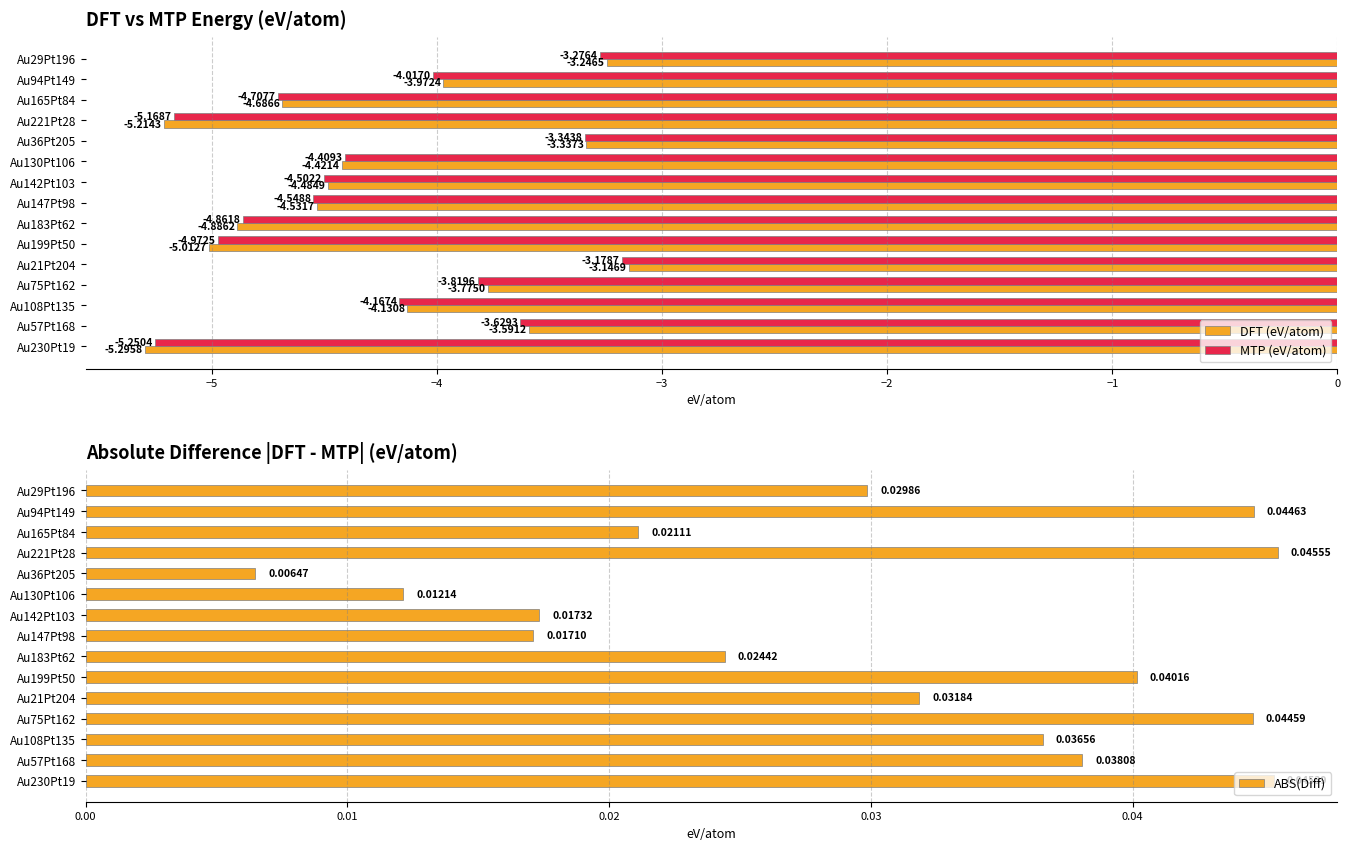

Which series has the largest total across all categories?

ABS(Diff)